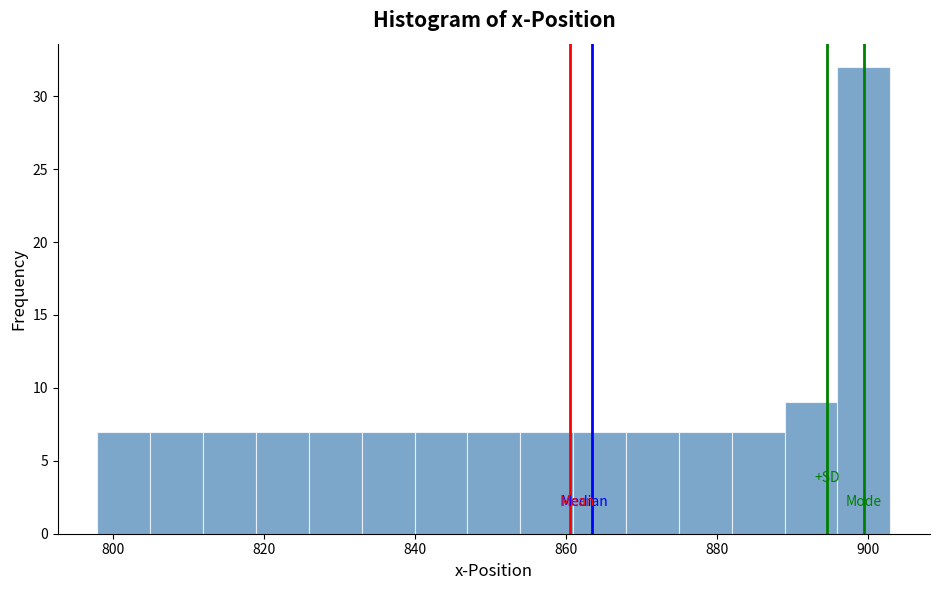

Around what value on the x-axis is the tallest bar? Give the approximate position of its centre, as read against the axis.

900